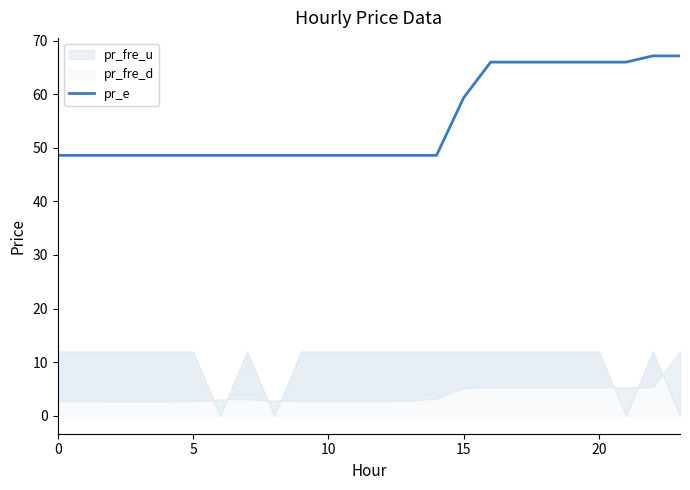

Reading left to right, extract all data points from this chart.

48.6	48.6	48.6	48.6	48.6	48.6	48.6	48.6	48.6	48.6	48.6	48.6	48.6	48.6	48.6	59.3	66.0	66.0	66.0	66.0	66.0	66.0	67.2	67.2